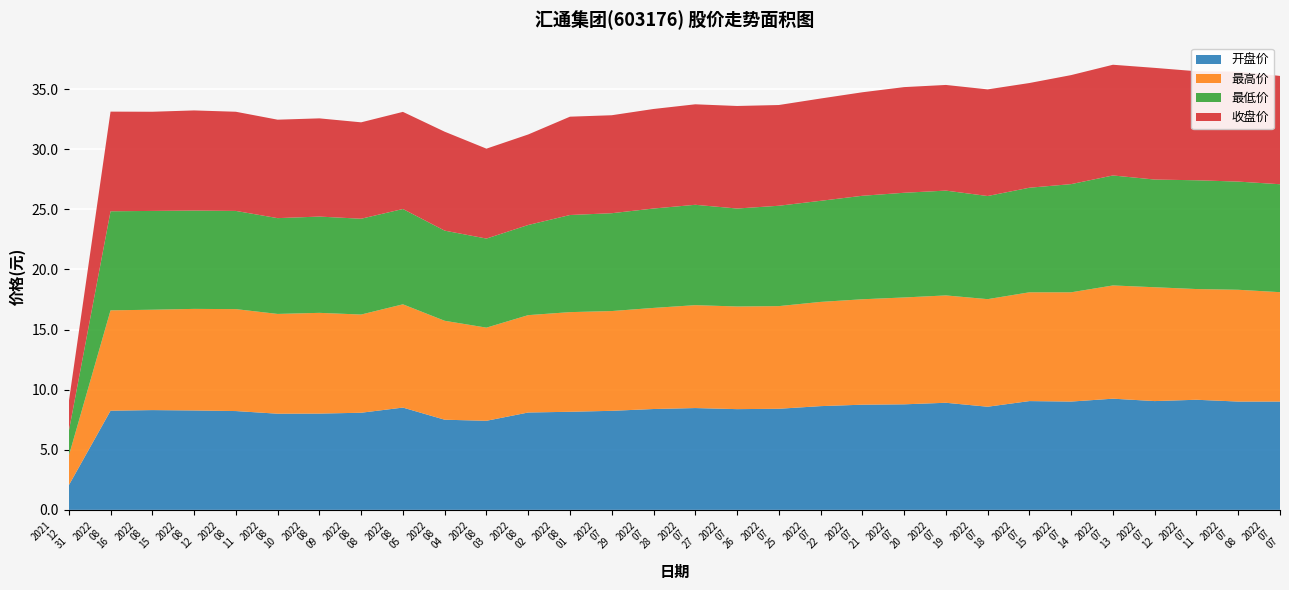

Reading left to right, extract all data points from this chart.

开盘价: 2021-12-31=2.0	2022-08-16=8.2	2022-08-15=8.3	2022-08-12=8.3	2022-08-11=8.2	2022-08-10=8.0	2022-08-09=8.0	2022-08-08=8.1	2022-08-05=8.5	2022-08-04=7.5	2022-08-03=7.4	2022-08-02=8.1	2022-08-01=8.2	2022-07-29=8.2	2022-07-28=8.4	2022-07-27=8.5	2022-07-26=8.4	2022-07-25=8.4	2022-07-22=8.6	2022-07-21=8.8	2022-07-20=8.8	2022-07-19=8.9	2022-07-18=8.6	2022-07-15=9.1	2022-07-14=9.0	2022-07-13=9.2	2022-07-12=9.1	2022-07-11=9.2	2022-07-08=9.0	2022-07-07=9.0
最高价: 2021-12-31=2.5	2022-08-16=8.3	2022-08-15=8.3	2022-08-12=8.4	2022-08-11=8.5	2022-08-10=8.3	2022-08-09=8.4	2022-08-08=8.2	2022-08-05=8.6	2022-08-04=8.2	2022-08-03=7.8	2022-08-02=8.1	2022-08-01=8.3	2022-07-29=8.3	2022-07-28=8.4	2022-07-27=8.6	2022-07-26=8.5	2022-07-25=8.5	2022-07-22=8.7	2022-07-21=8.8	2022-07-20=8.9	2022-07-19=8.9	2022-07-18=8.9	2022-07-15=9.1	2022-07-14=9.1	2022-07-13=9.4	2022-07-12=9.5	2022-07-11=9.2	2022-07-08=9.3	2022-07-07=9.1
最低价: 2021-12-31=2.0	2022-08-16=8.2	2022-08-15=8.2	2022-08-12=8.2	2022-08-11=8.2	2022-08-10=8.0	2022-08-09=8.0	2022-08-08=8.0	2022-08-05=7.9	2022-08-04=7.5	2022-08-03=7.4	2022-08-02=7.5	2022-08-01=8.1	2022-07-29=8.1	2022-07-28=8.3	2022-07-27=8.3	2022-07-26=8.2	2022-07-25=8.3	2022-07-22=8.4	2022-07-21=8.6	2022-07-20=8.7	2022-07-19=8.7	2022-07-18=8.6	2022-07-15=8.7	2022-07-14=9.0	2022-07-13=9.2	2022-07-12=9.0	2022-07-11=9.1	2022-07-08=9.0	2022-07-07=9.0
收盘价: 2021-12-31=2.5	2022-08-16=8.3	2022-08-15=8.2	2022-08-12=8.3	2022-08-11=8.2	2022-08-10=8.2	2022-08-09=8.2	2022-08-08=8.0	2022-08-05=8.1	2022-08-04=8.2	2022-08-03=7.5	2022-08-02=7.5	2022-08-01=8.2	2022-07-29=8.2	2022-07-28=8.3	2022-07-27=8.4	2022-07-26=8.5	2022-07-25=8.4	2022-07-22=8.5	2022-07-21=8.6	2022-07-20=8.8	2022-07-19=8.8	2022-07-18=8.9	2022-07-15=8.7	2022-07-14=9.1	2022-07-13=9.2	2022-07-12=9.3	2022-07-11=9.1	2022-07-08=9.2	2022-07-07=9.0